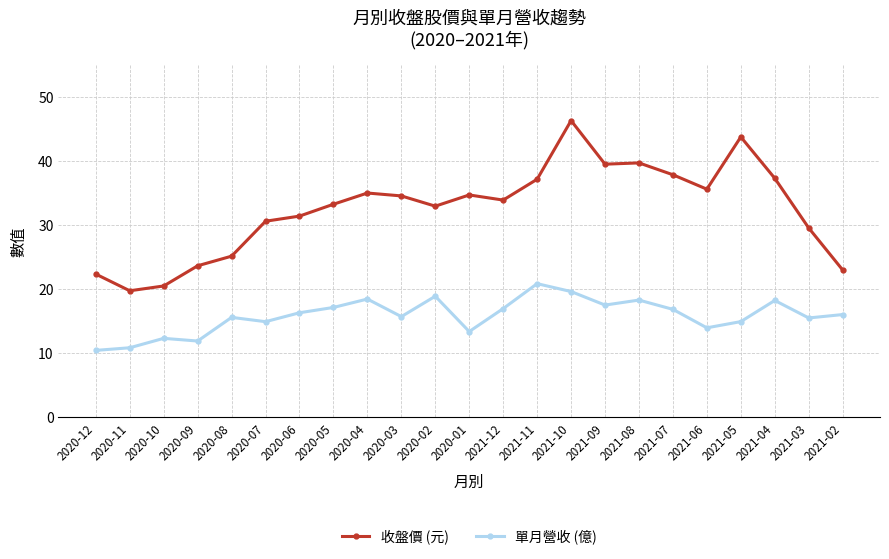

Which series has the largest range (max minus min)?

收盤價 (元)